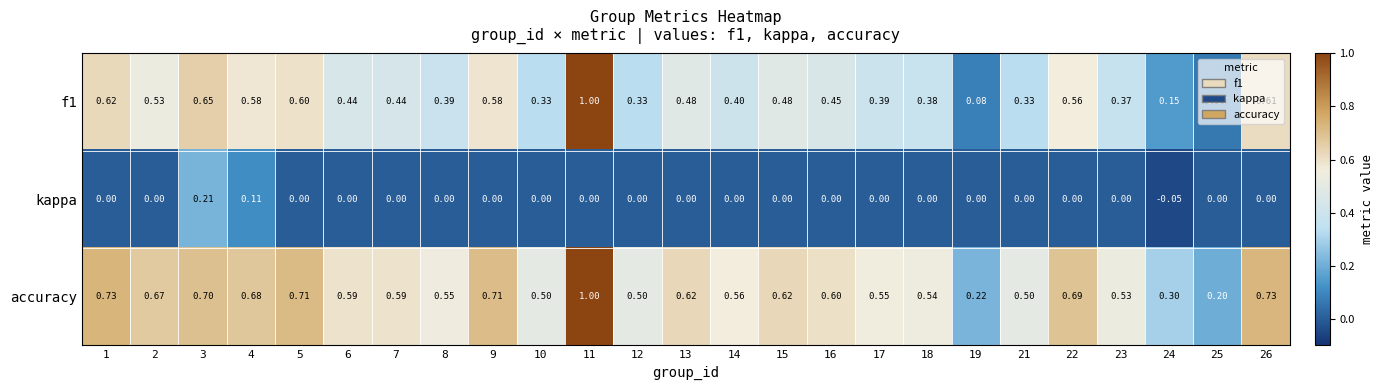

Which series has the largest total across all categories?

accuracy